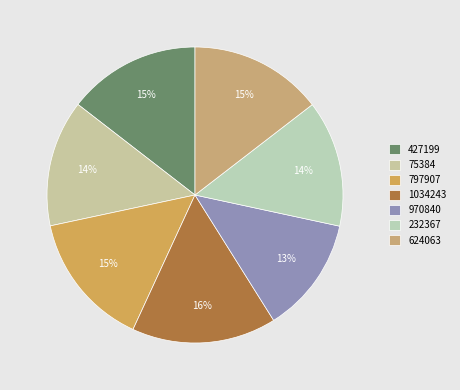

How many slices are in this pie chart?

7